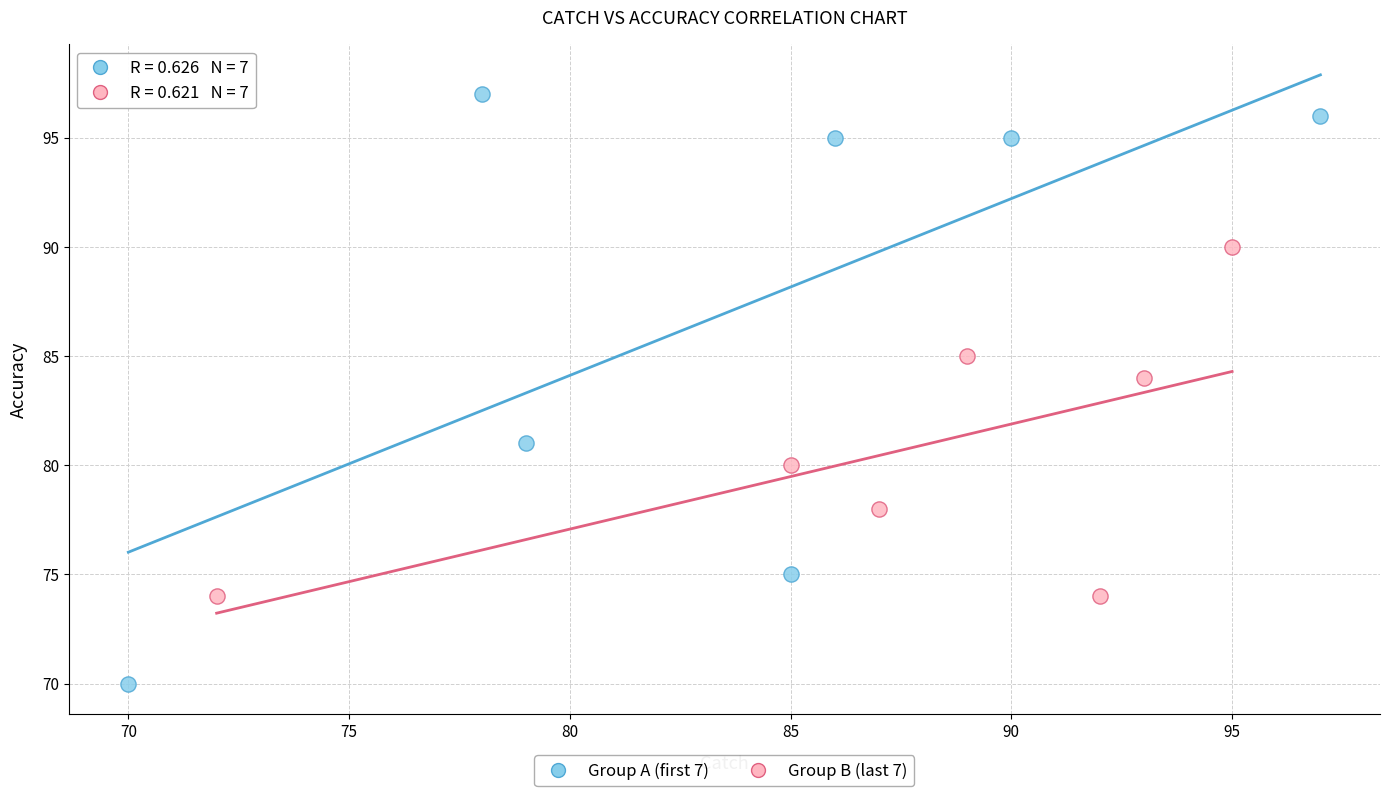

What are all the series names shown in the legend?

Group A (first 7), Group B (last 7)